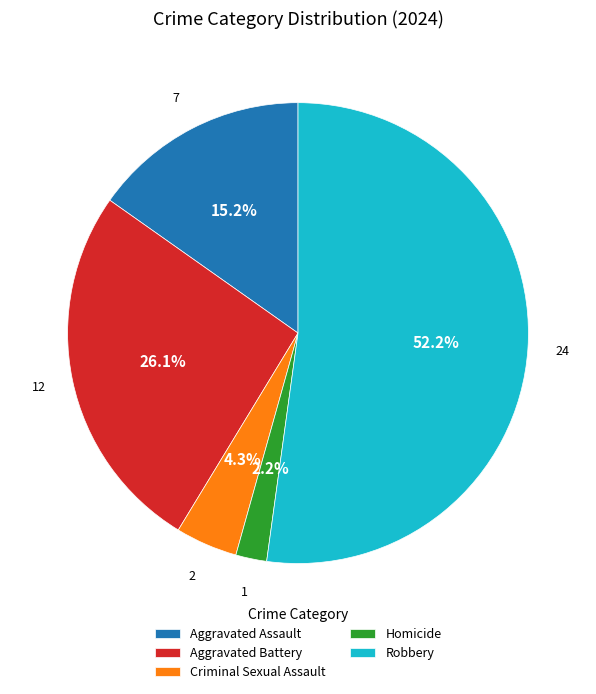

Which has a higher value, Aggravated Assault or Homicide?

Aggravated Assault